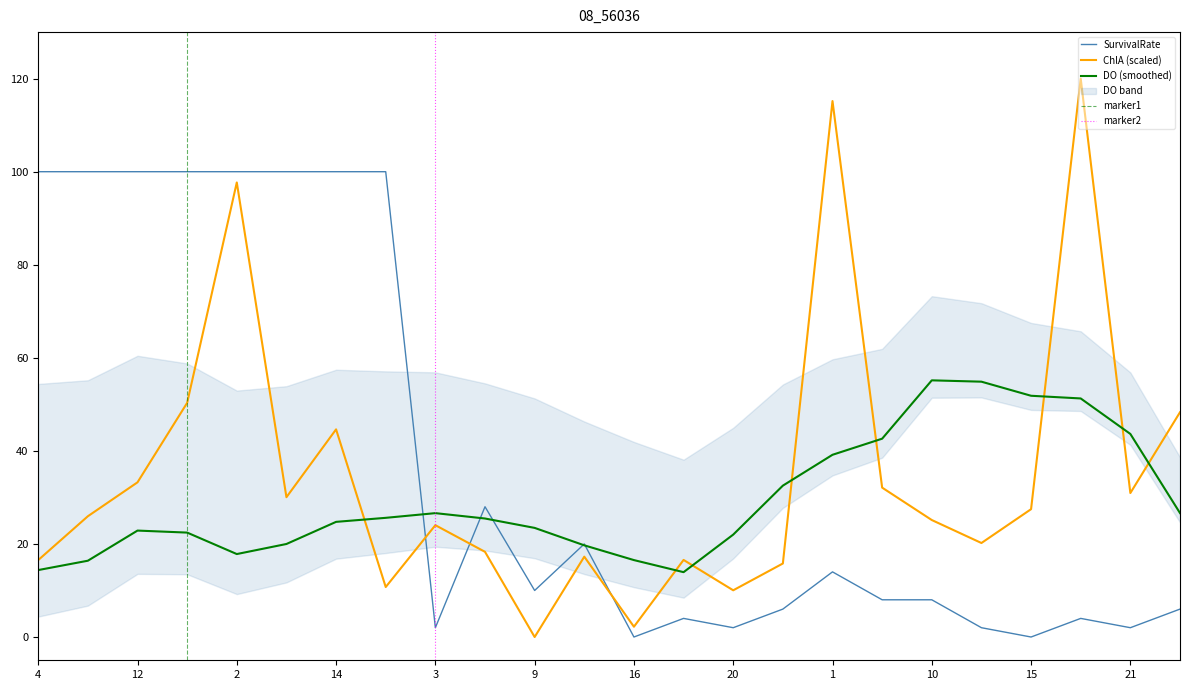

Rank the categories by ChlA value from highest to lowest.

19, 1, 2, 17, 24, 14, 12, 8, 21, 7, 15, 5, 10, 3, 13, 6, 11, 18, 4, 22, 23, 20, 16, 9